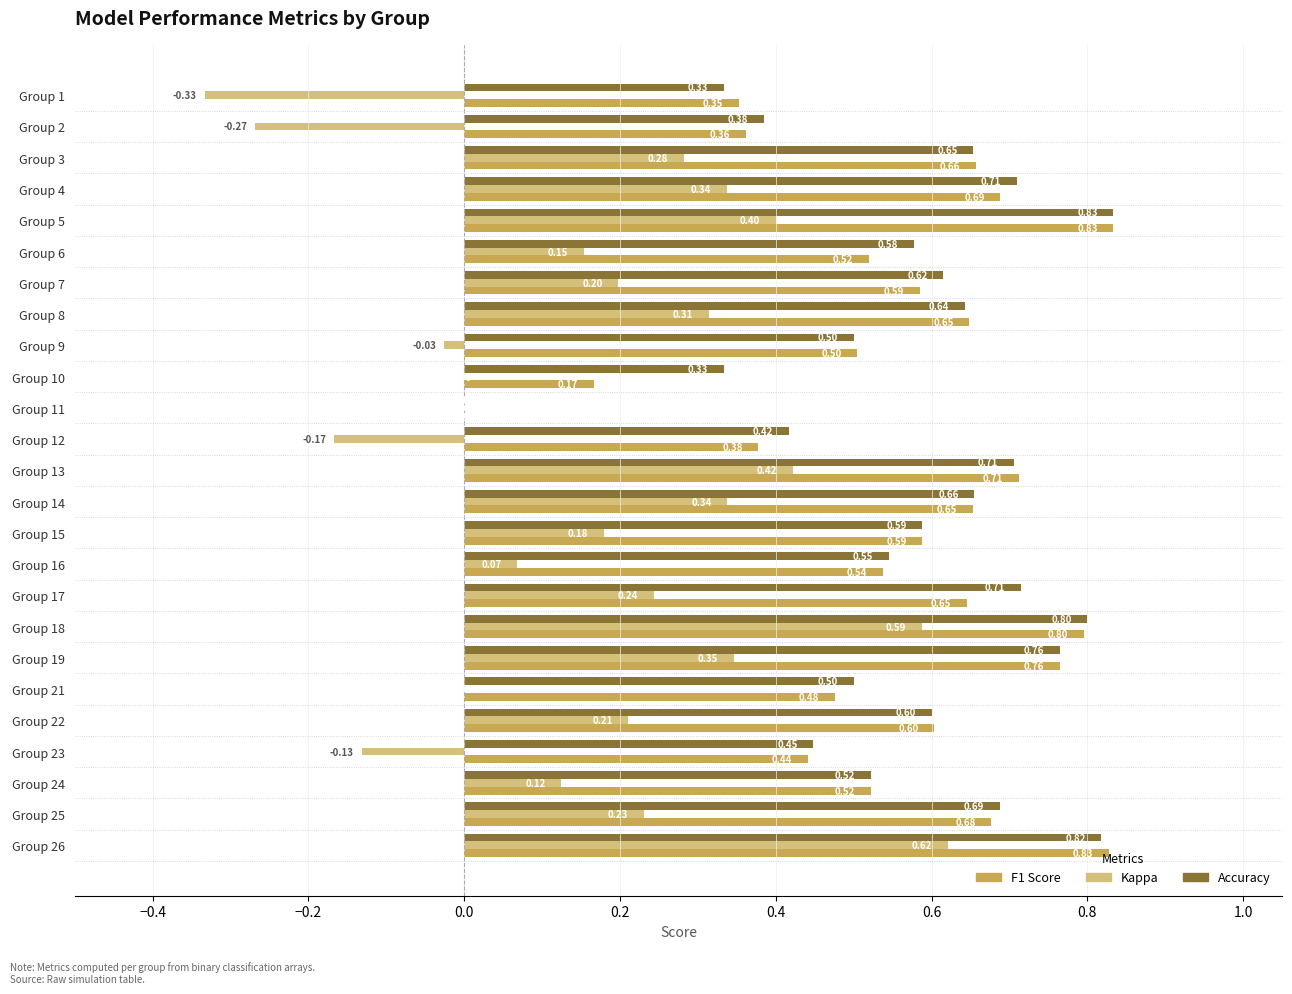

What is the total value across all series at Group 23?

0.8